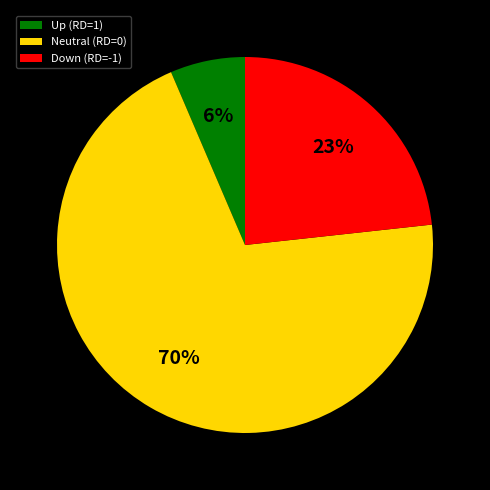

Which category has the smallest portion of the pie?

Up (RD=1)